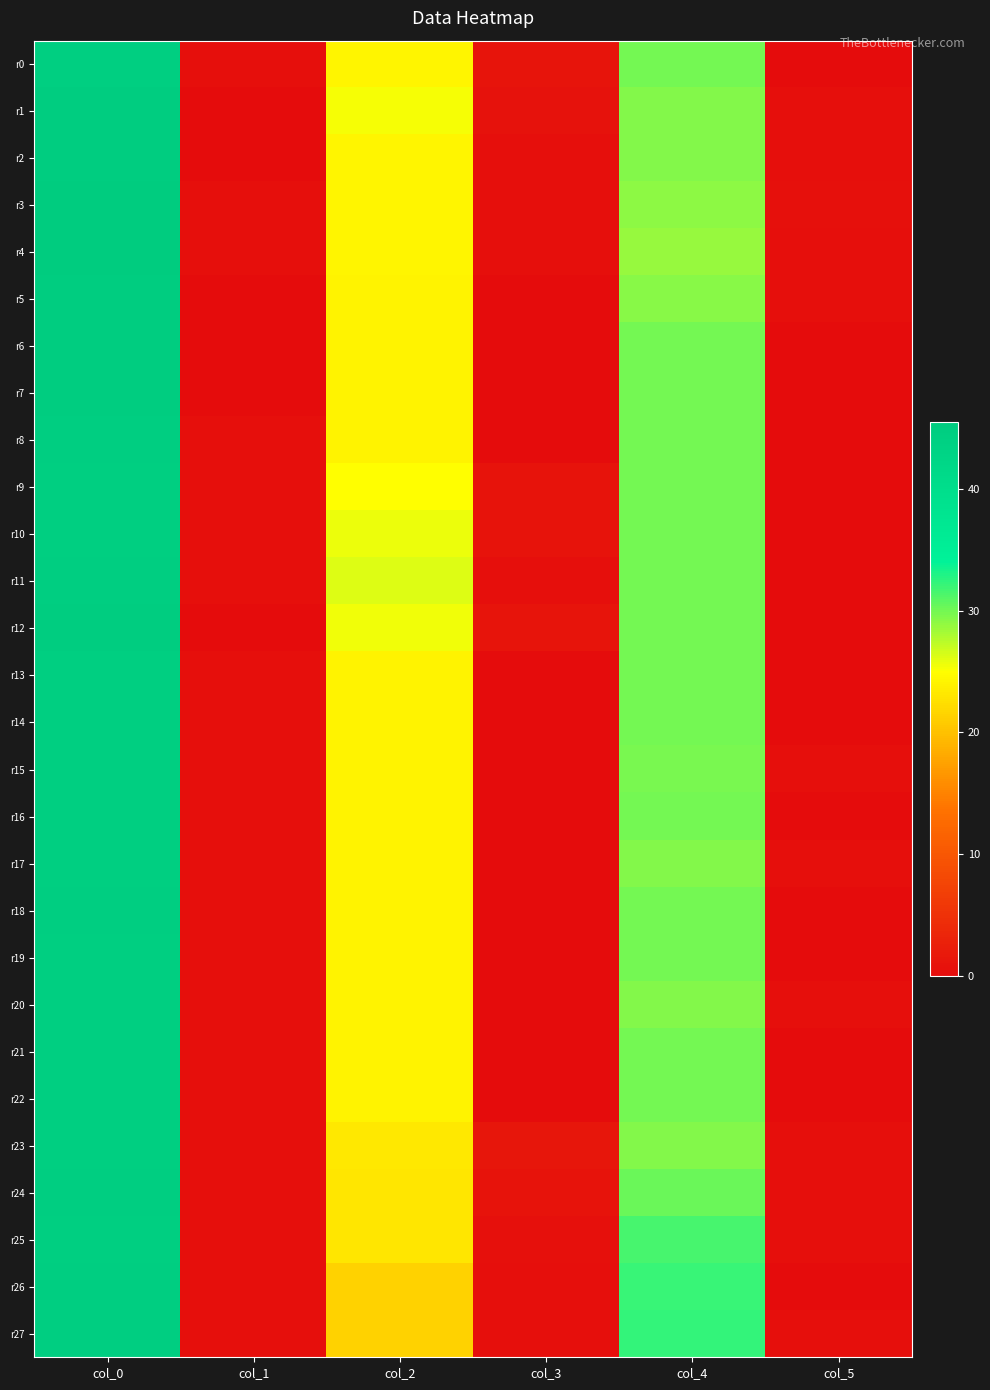

Which has a higher value, col_0 or col_1?

col_0